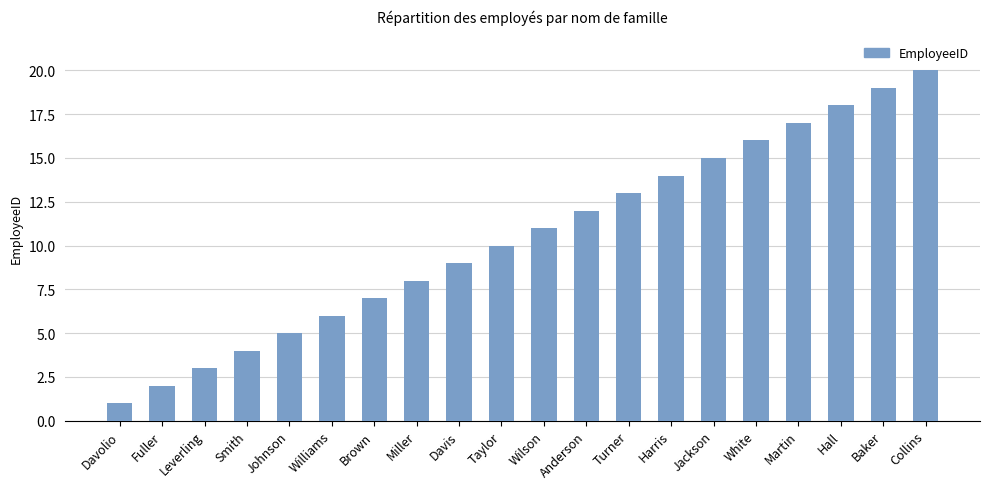

What is the ratio of the value at Davis to the value at Taylor?

0.9